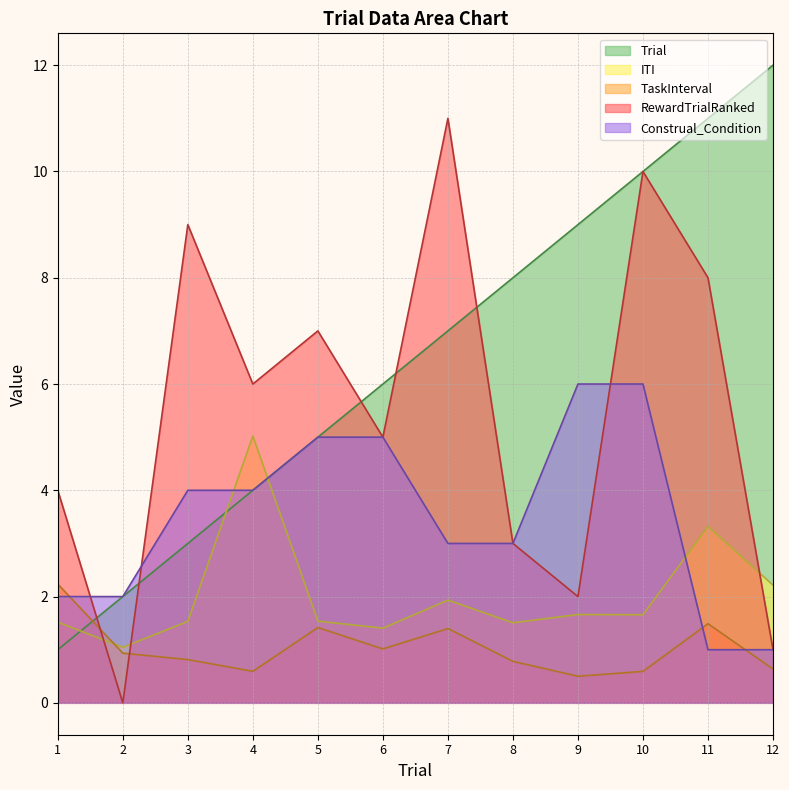

At which label does ITI reach its minimum?

2